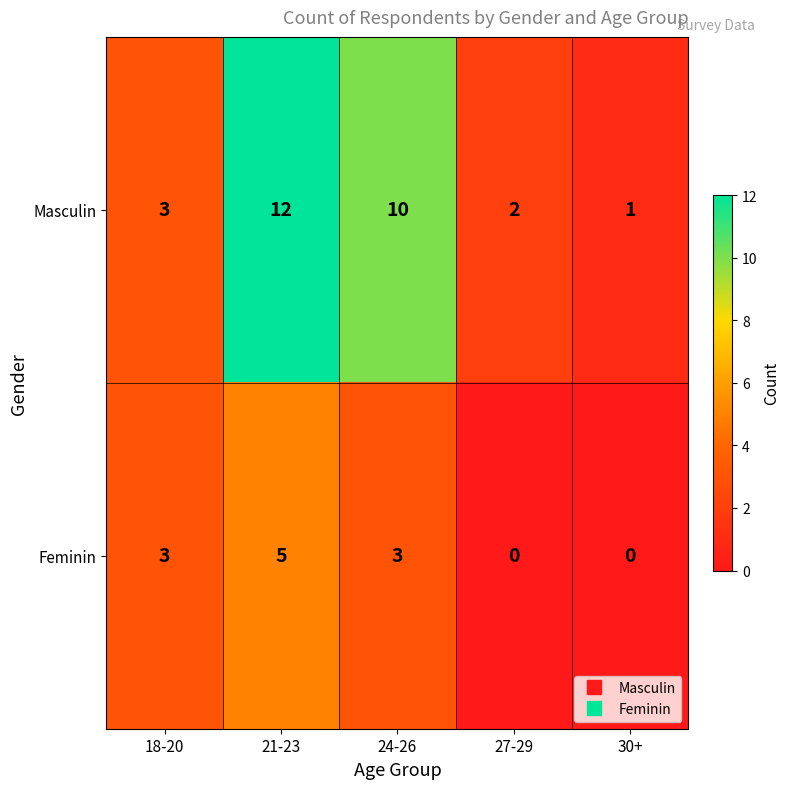

Rank the series by their average value, from lowest to highest.

Feminin, Masculin